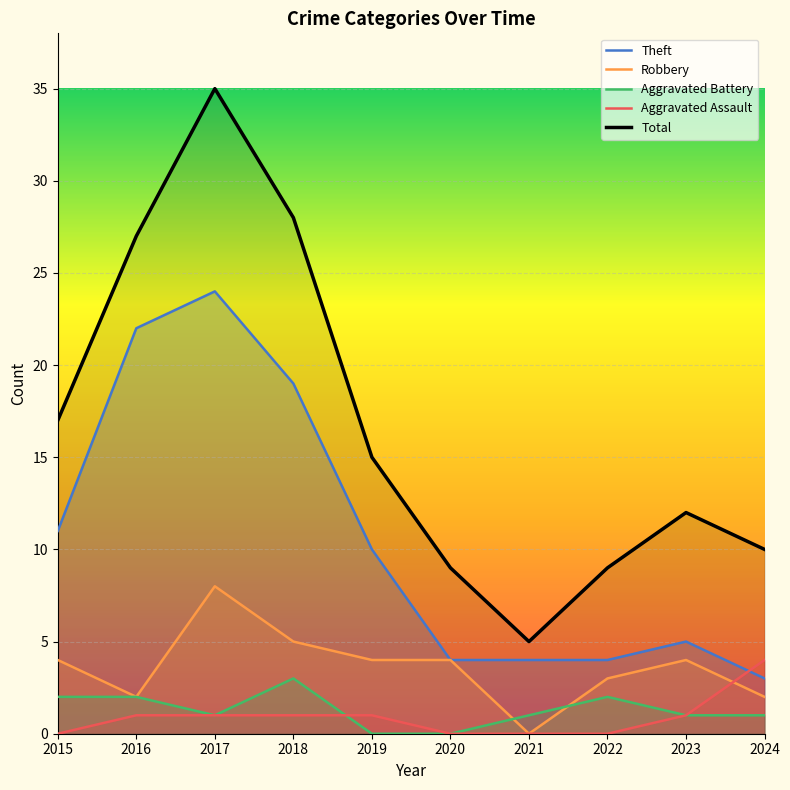

True or false: Theft has a value of 5 at 2023.

True